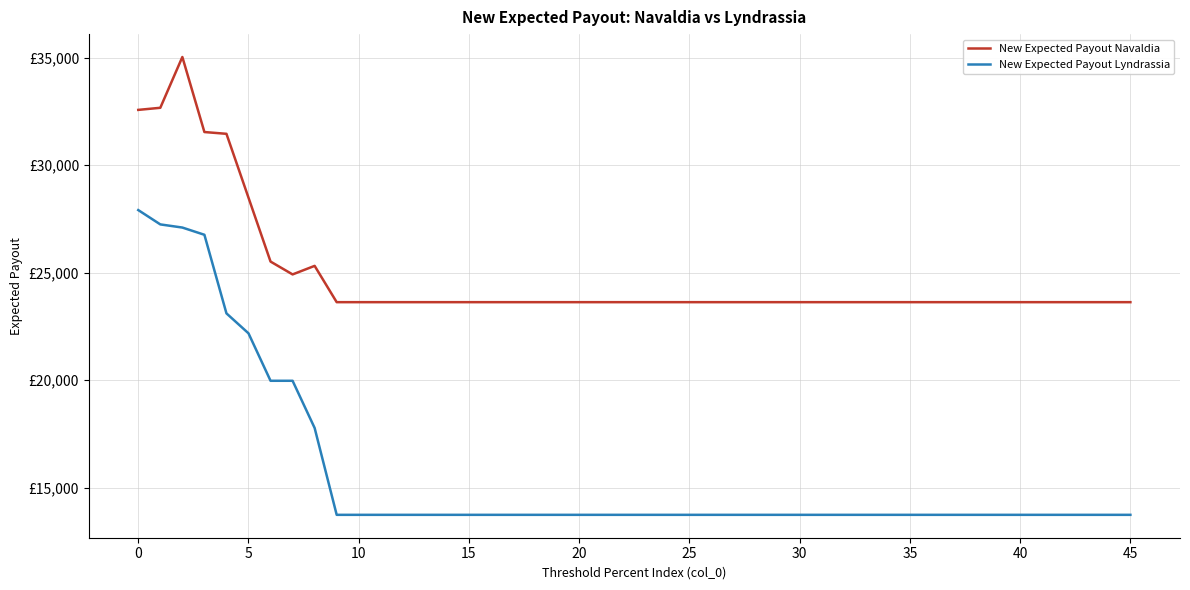

True or false: New Expected Payout Navaldia and New Expected Payout Lyndrassia intersect in this chart.

False